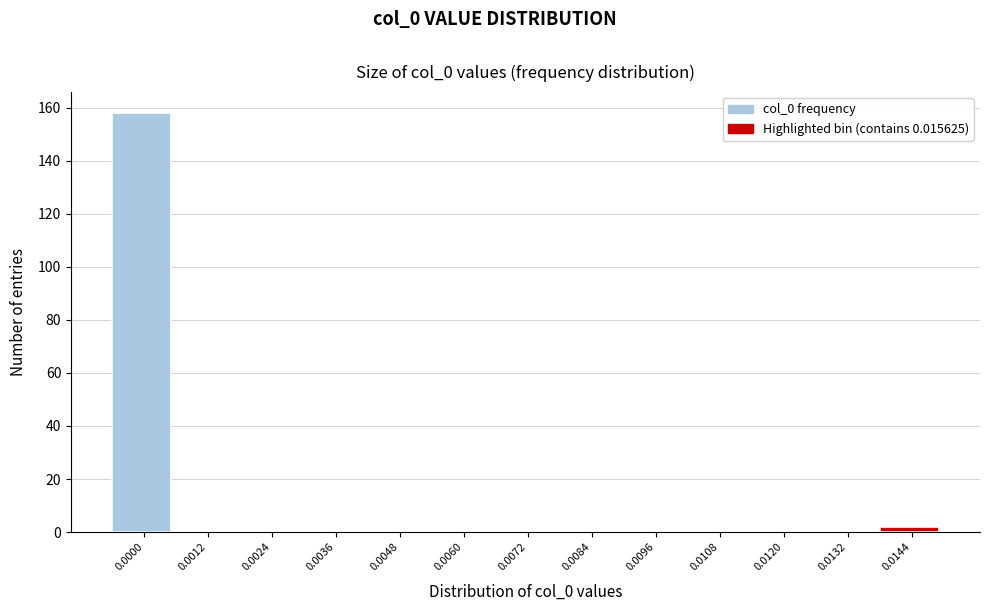

Reading left to right, what are all the values shown in this chart?

0.0000=158	0.0012=0	0.0024=0	0.0036=0	0.0048=0	0.0060=0	0.0072=0	0.0084=0	0.0096=0	0.0108=0	0.0120=0	0.0132=0	0.0144=2